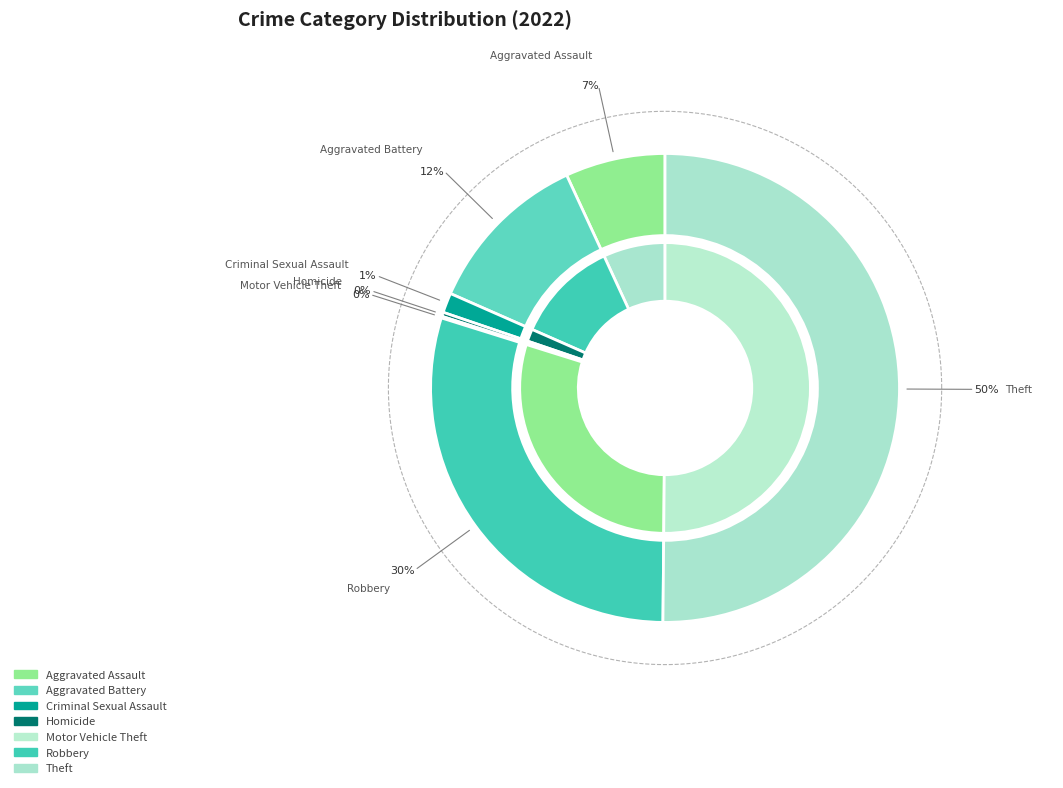

Is Homicide the majority of the pie?

No